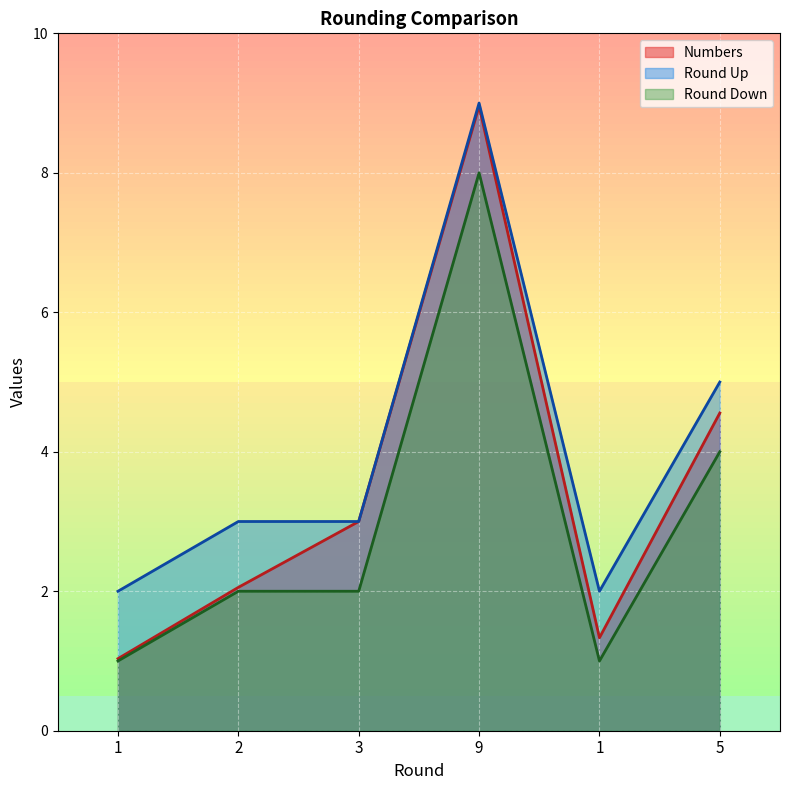

What is the label of the 5th point from the right?

2